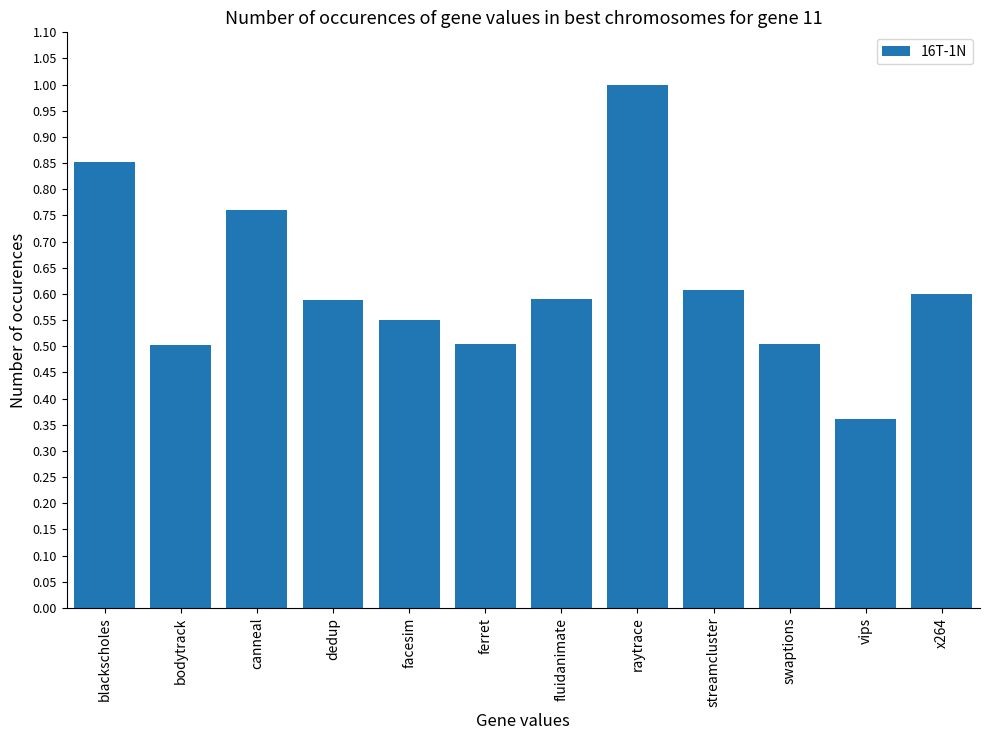

What is the label of the 3rd bar from the right?

swaptions